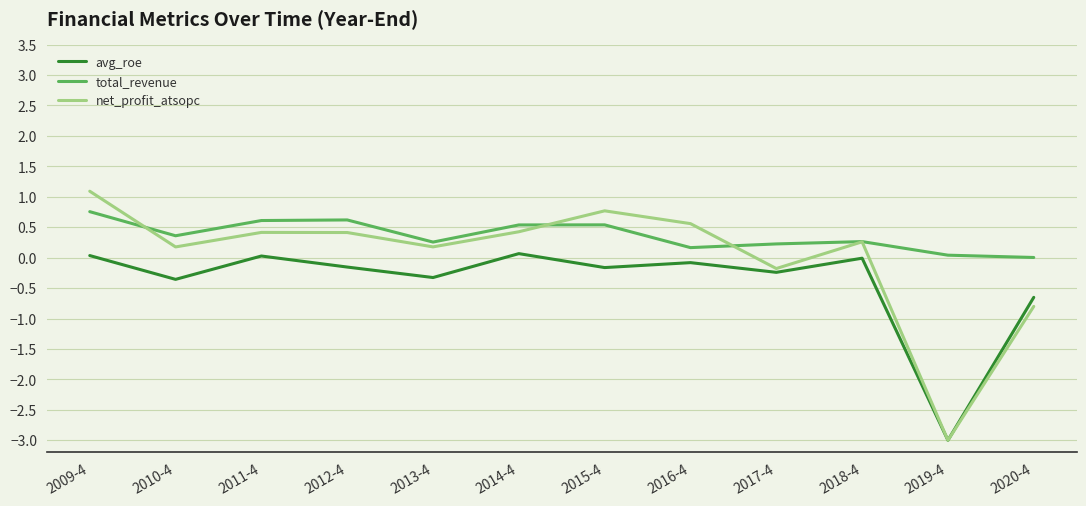

Which series has the widest spread of values?

net_profit_atsopc